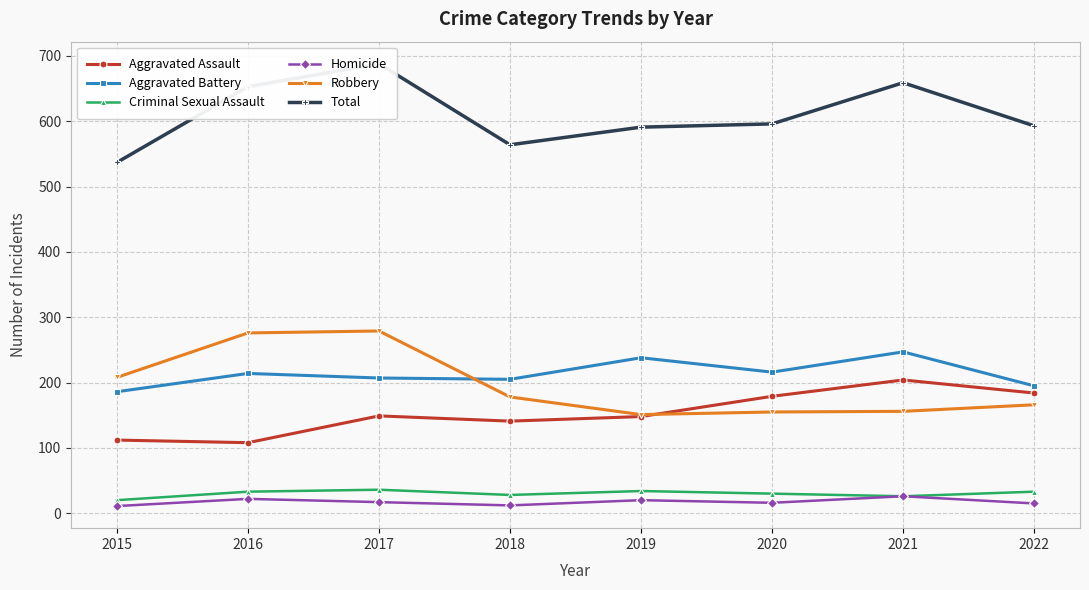

Between 2017 and 2022, which series saw the biggest shift?

Robbery